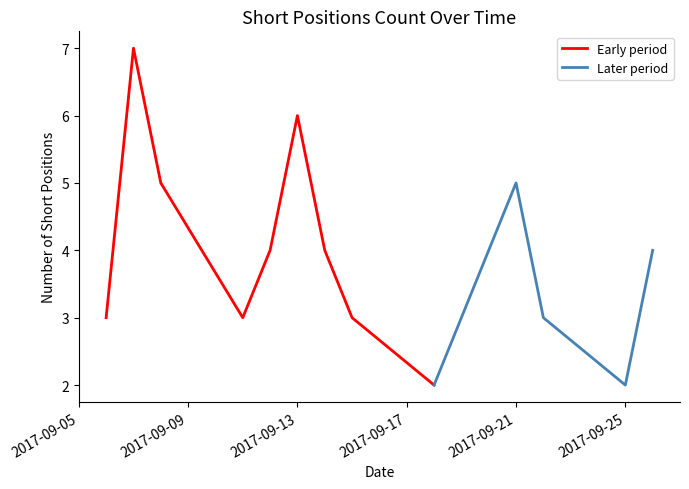

Rank the categories by value from lowest to highest.

2017-09-18, 2017-09-25, 2017-09-06, 2017-09-11, 2017-09-15, 2017-09-19, 2017-09-22, 2017-09-12, 2017-09-14, 2017-09-20, 2017-09-26, 2017-09-08, 2017-09-21, 2017-09-13, 2017-09-07